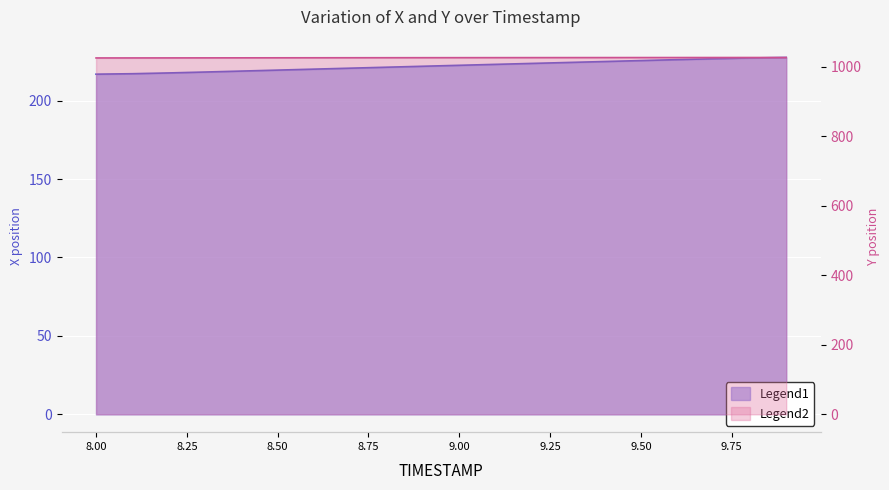

List the series in order of their overall mean, lowest first.

X, Y